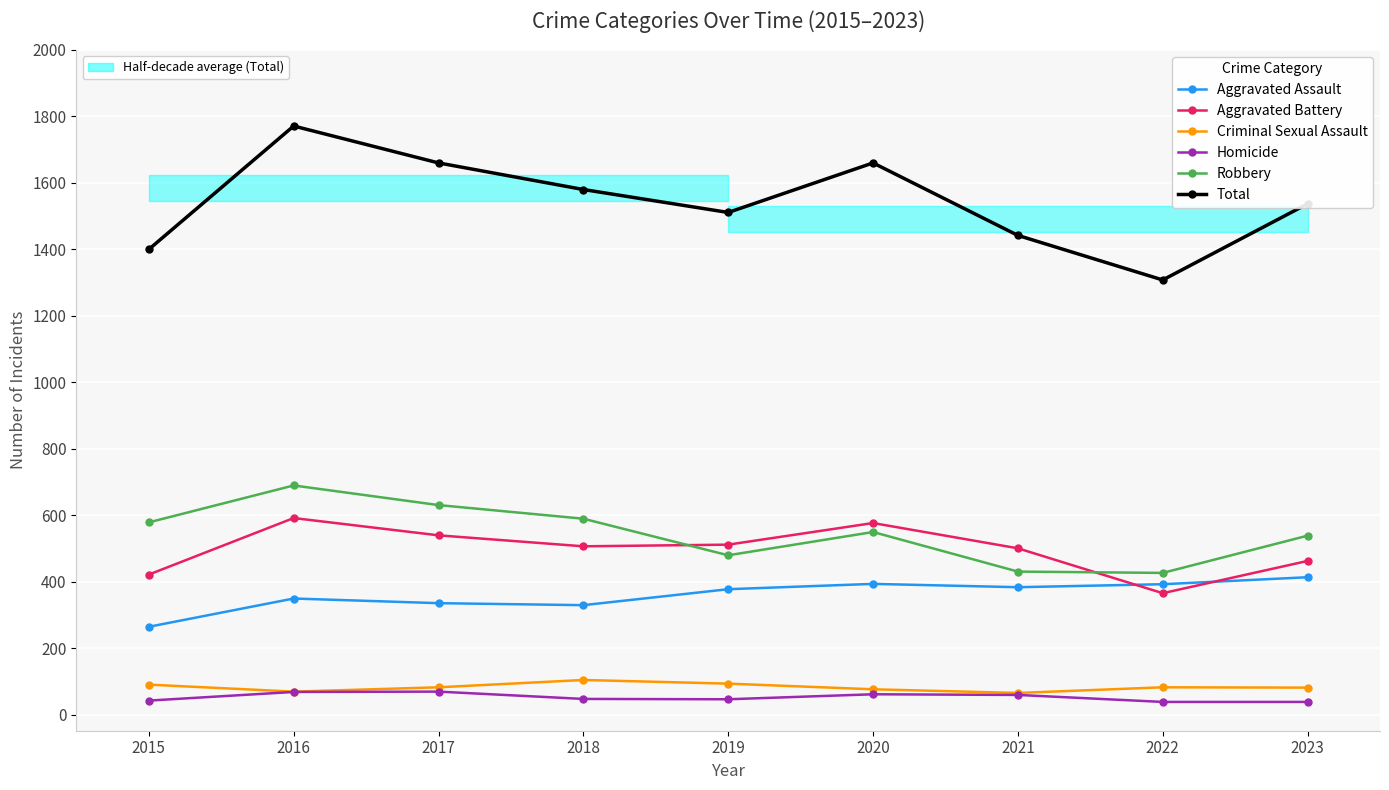

True or false: Aggravated Assault has more than 2 points higher than both neighbors.

False